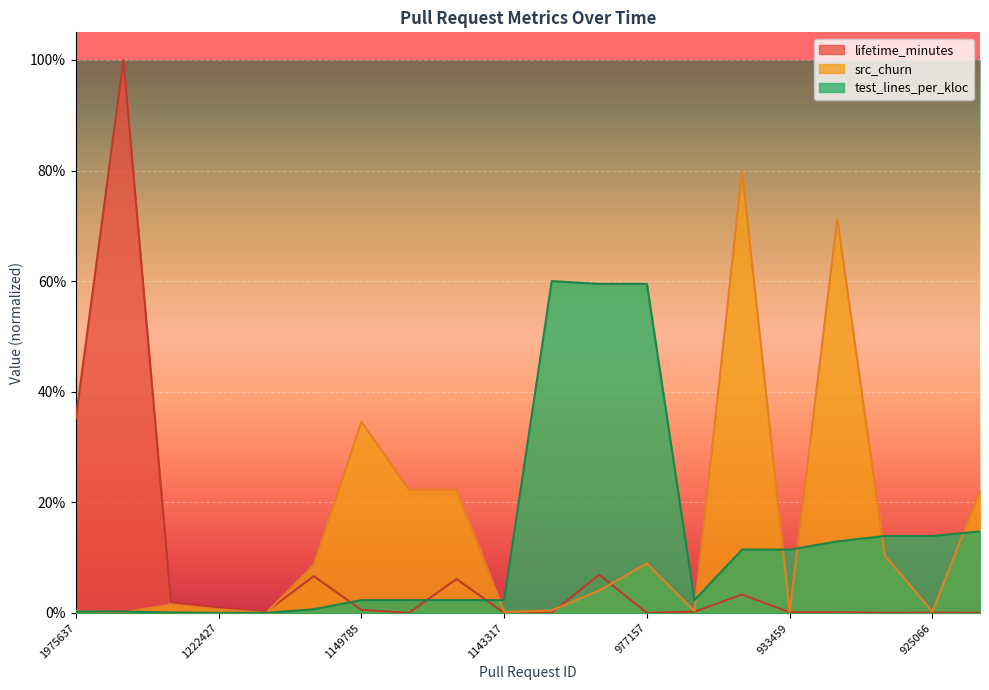

What is the label of the 1st point from the left?

1975637